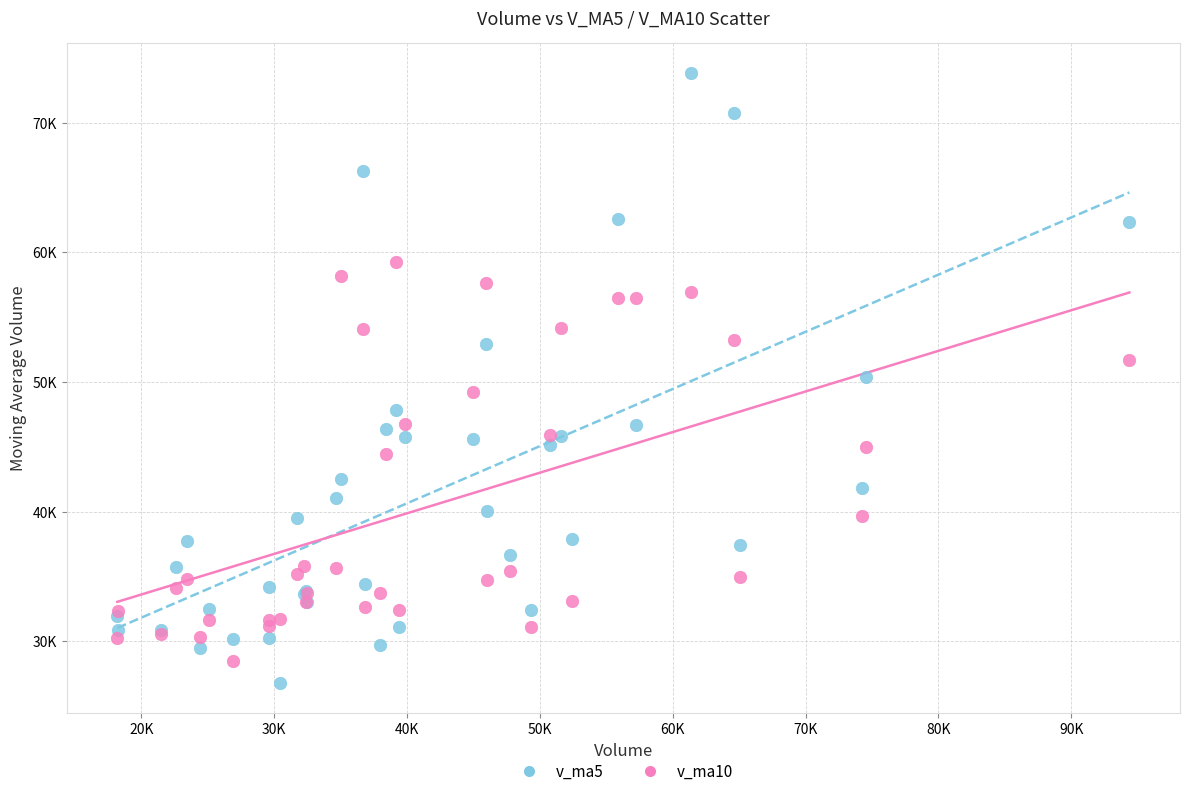

What are all the series names shown in the legend?

v_ma5, v_ma10